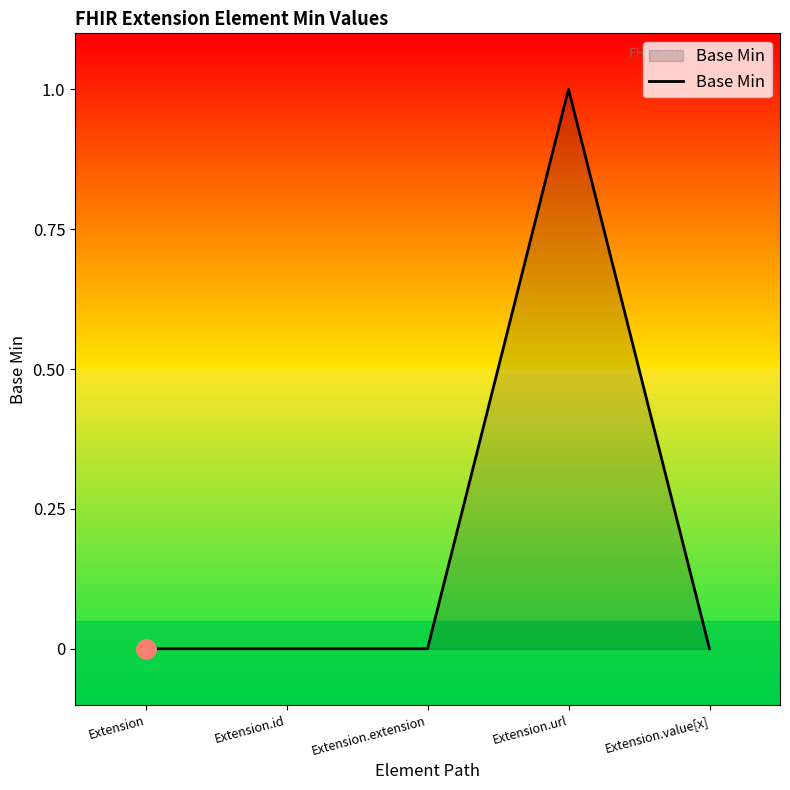

Reading left to right, what are all the values shown in this chart?

Extension=0	Extension.id=0	Extension.extension=0	Extension.url=1	Extension.value[x]=0